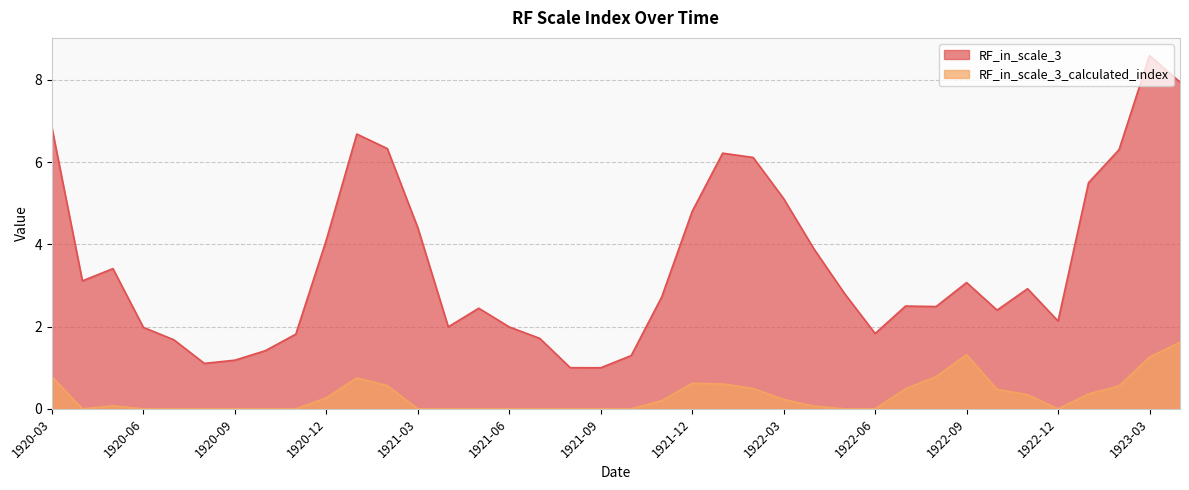

The RF_in_scale_3 series shows 4.4 at 1921-03. True or false?

True